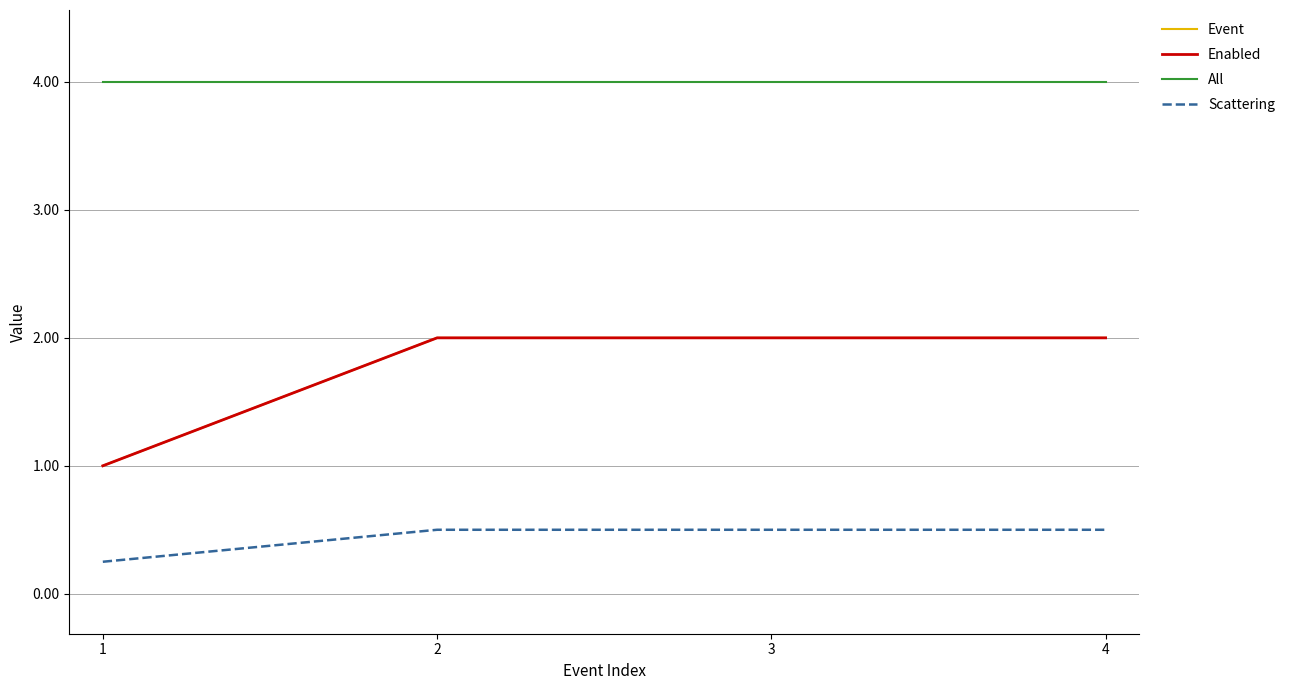

Reading left to right, extract all data points from this chart.

Event: 1.0	2.0	2.0	2.0
Enabled: 1.0	2.0	2.0	2.0
All: 4.0	4.0	4.0	4.0
Scattering: 0.2	0.5	0.5	0.5